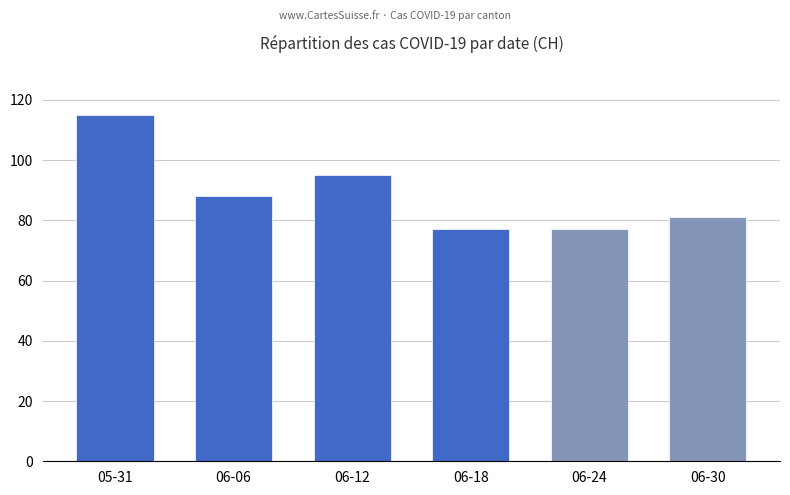

Is it true that the value at 06-30 is 81?

True